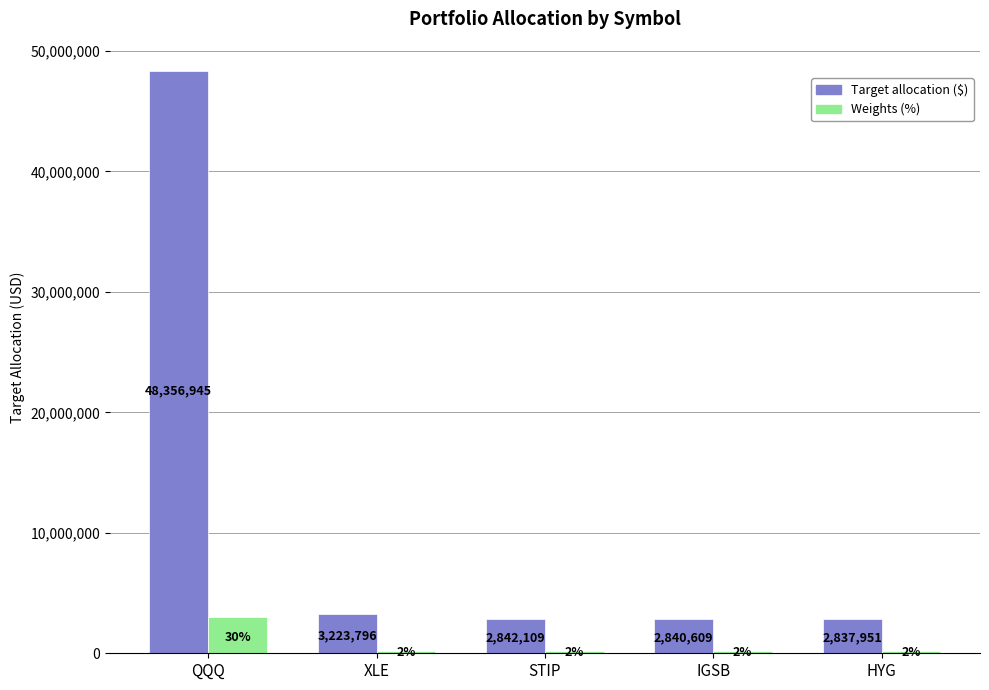

What is the maximum value shown in the chart?

48356944.8